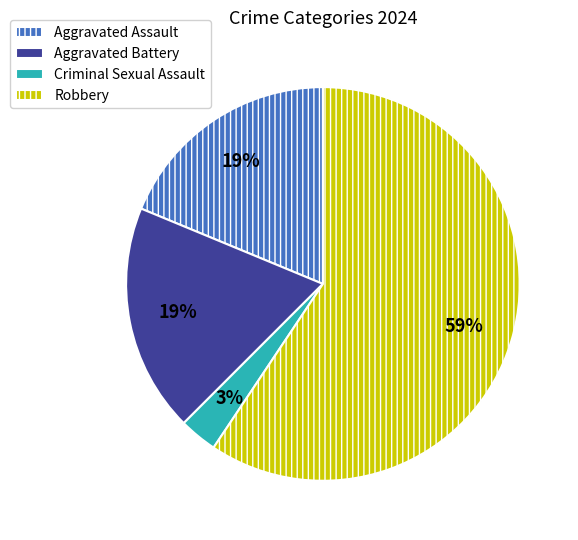

Is the sum of Robbery and Aggravated Assault greater than half?

Yes